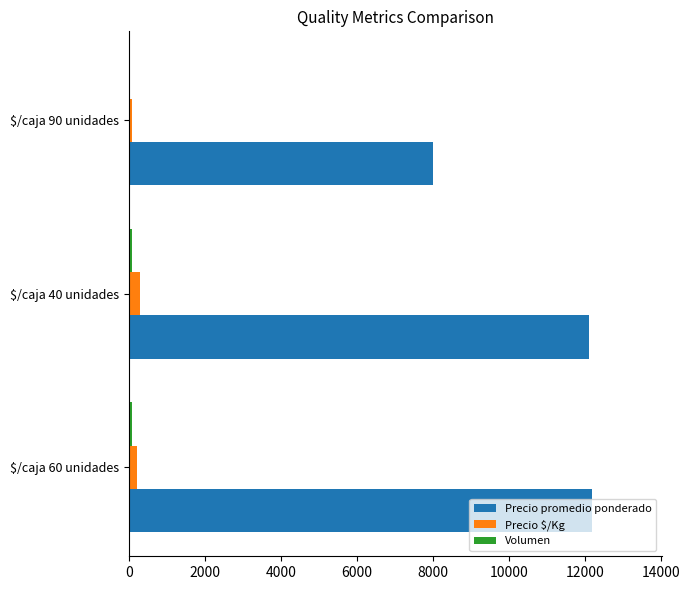

What is the sum of all Precio promedio ponderado values?

32316